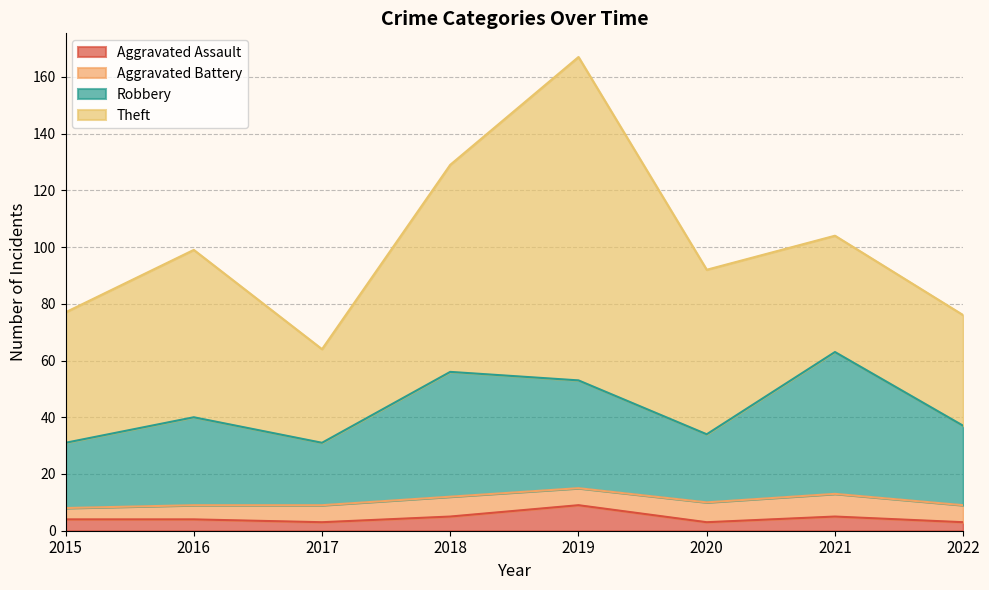

True or false: Aggravated Assault and Robbery cross at least once.

False